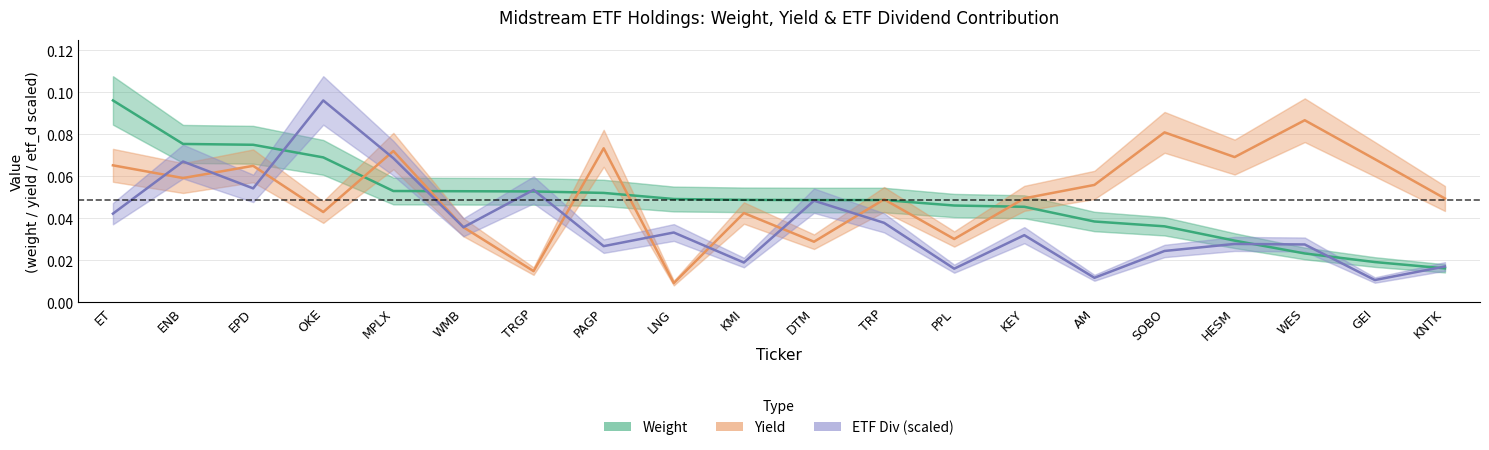

Which category has the lowest value across all series?

LNG